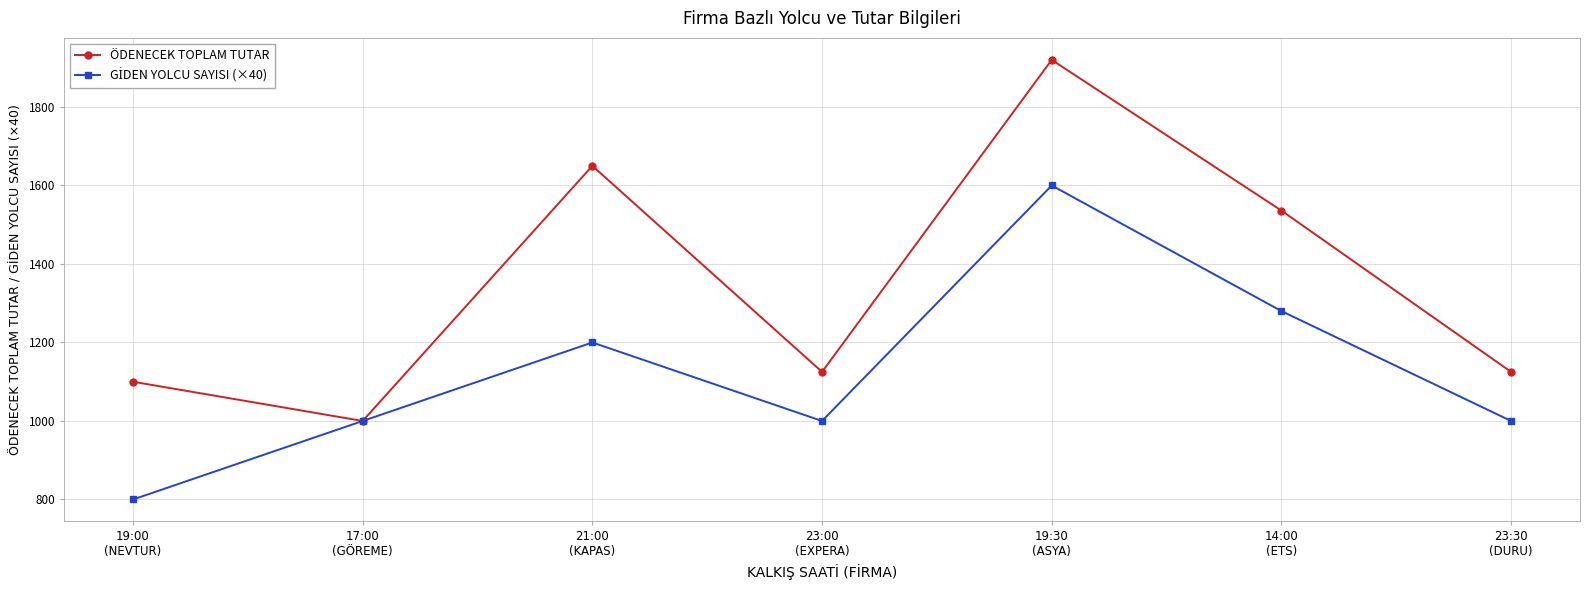

At which label does ÖDENECEK TOPLAM TUTAR first exceed 1125?

21:00
(KAPAS)